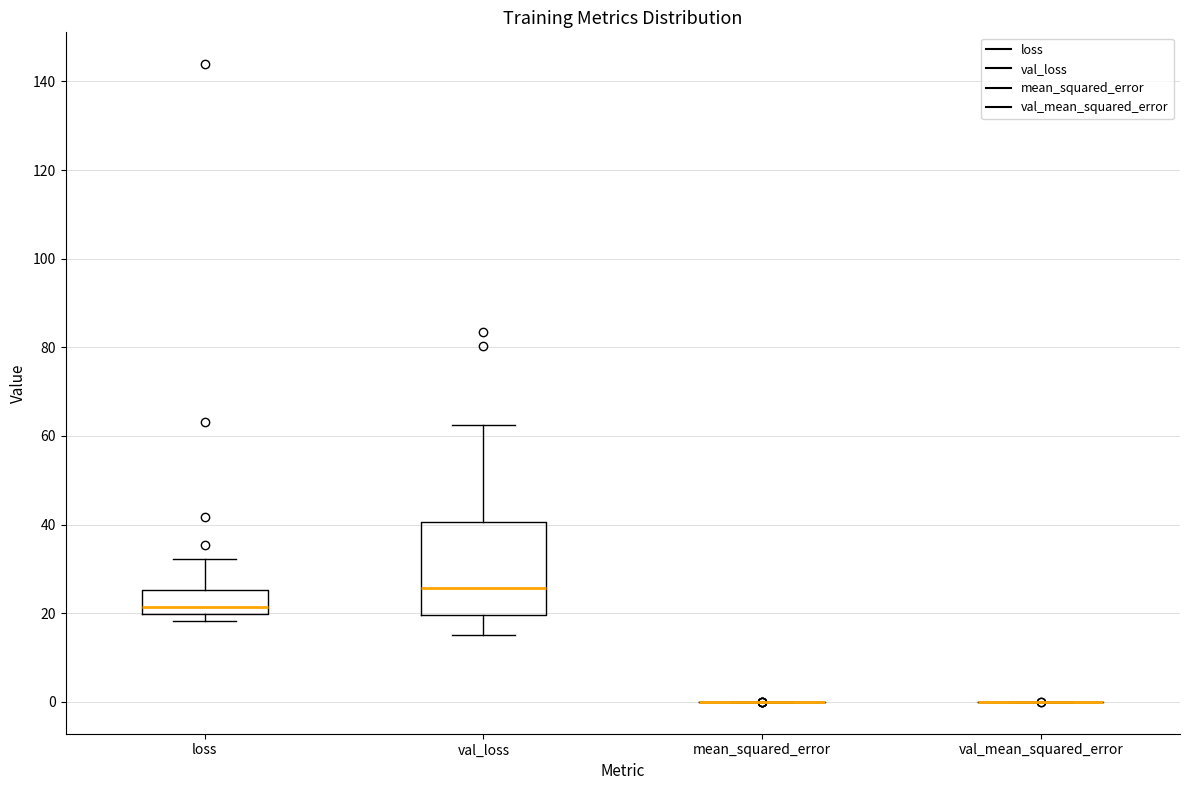

Reading left to right, read every box against the y-axis: the position of its median line, the range the box covers, and the ends of its whiskers. The values are not printed on the chart, so give them approximately, as read against the axis.

loss: median 22, box 20 to 26, whiskers 18 to 32
val_loss: median 26, box 20 to 40, whiskers 16 to 62
mean_squared_error: box collapsed to a line at 0, whiskers 0 to 0
val_mean_squared_error: box collapsed to a line at 0, whiskers 0 to 0